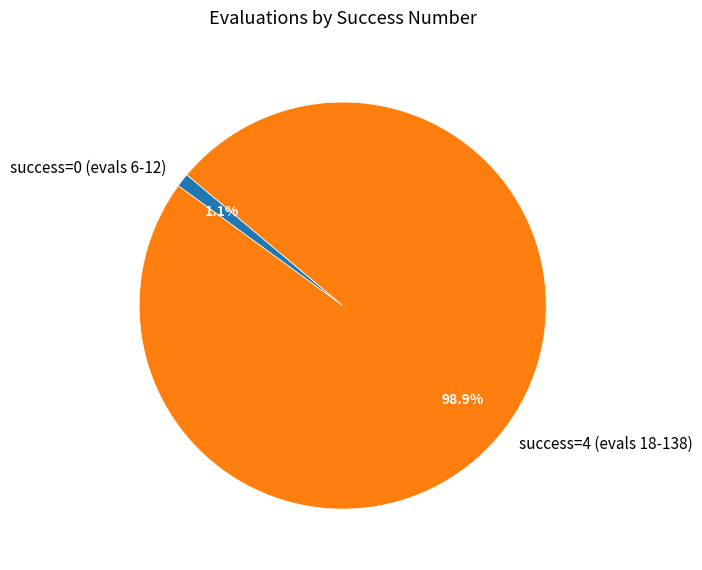

What is the largest slice in the pie chart?

success=4 (evals 18-138)